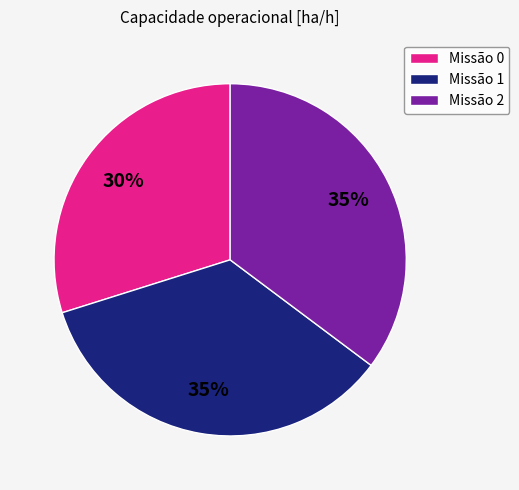

The Missão 1 slice represents 45% of the pie. True or false?

False